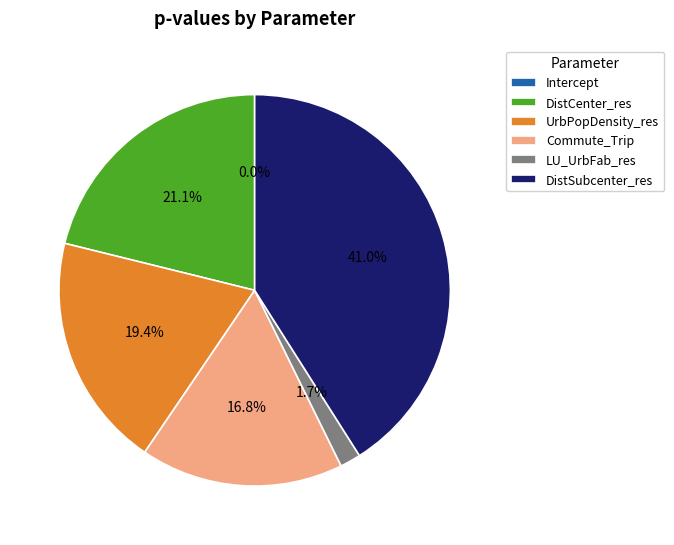

What percentage do DistCenter_res and LU_UrbFab_res together represent?

22.8%